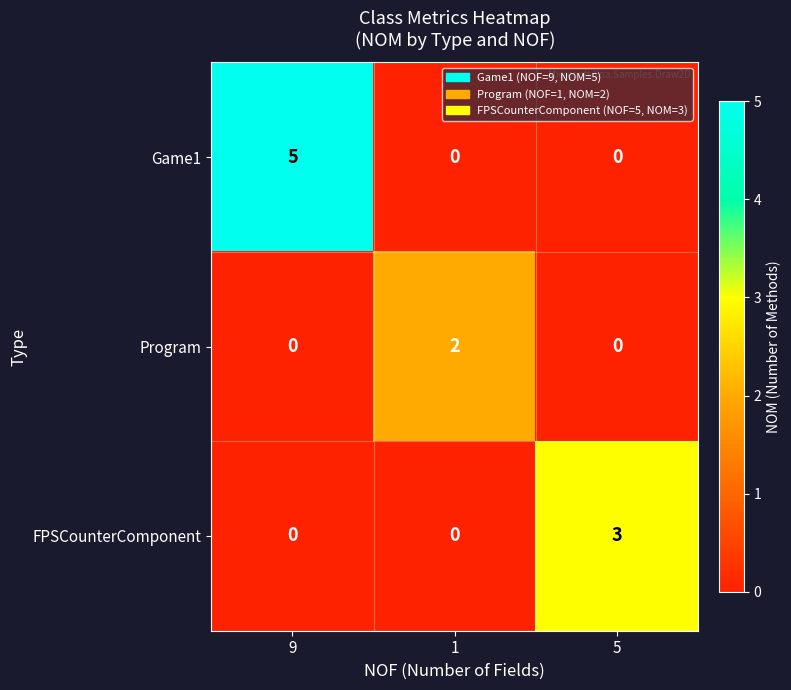

What is the difference between the highest and lowest values at 5?

3